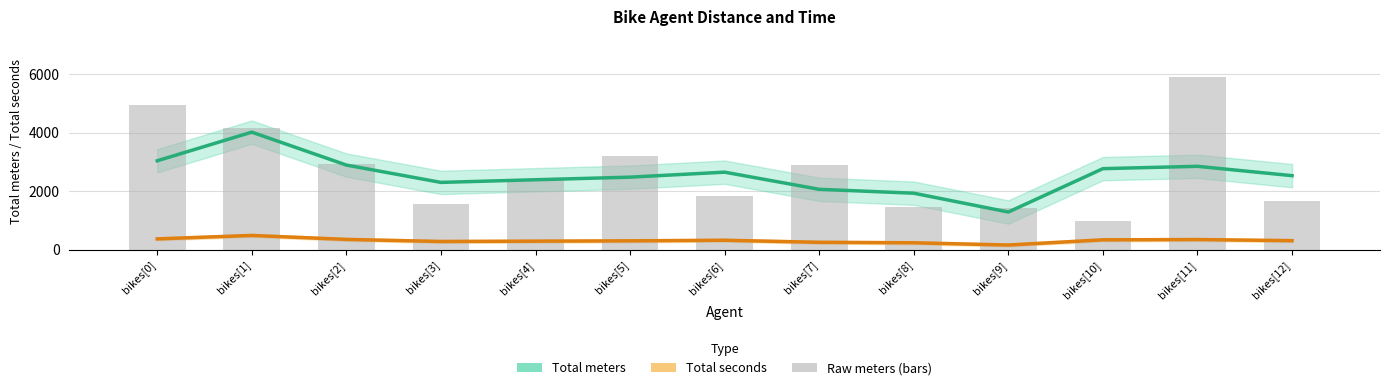

What is the sum of all Total meters values?

33181.4